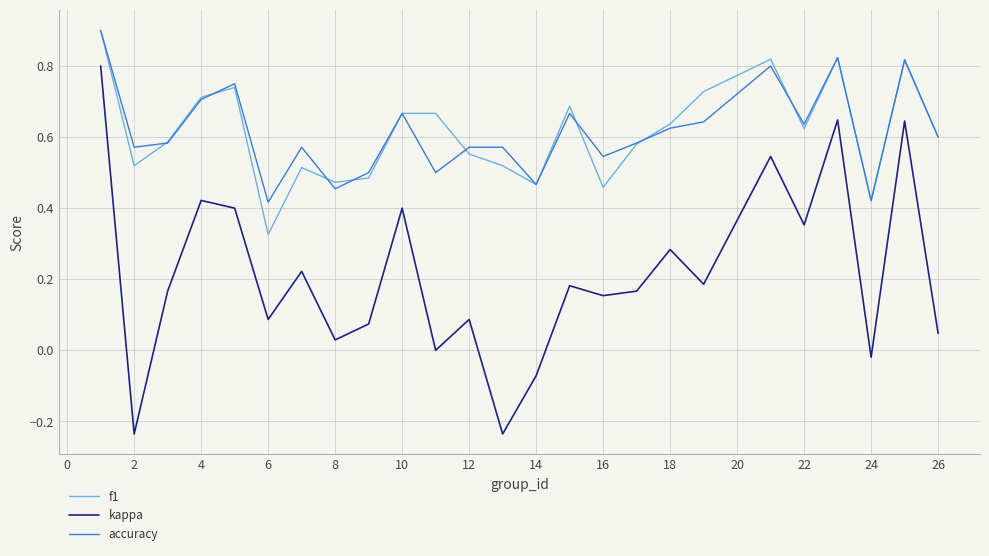

What is the highest value of the accuracy series?

0.9